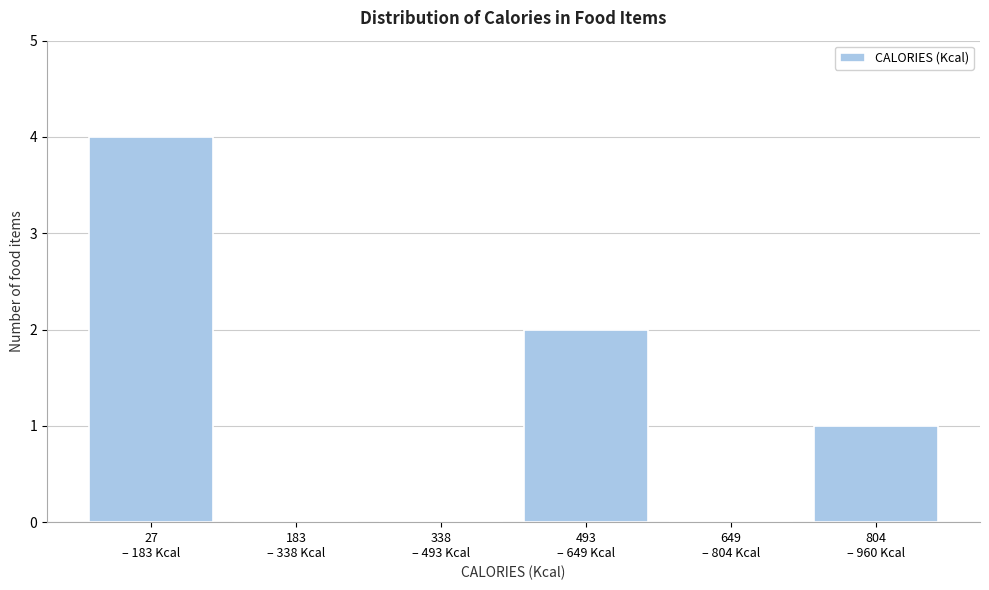

What is the greatest value displayed?

4